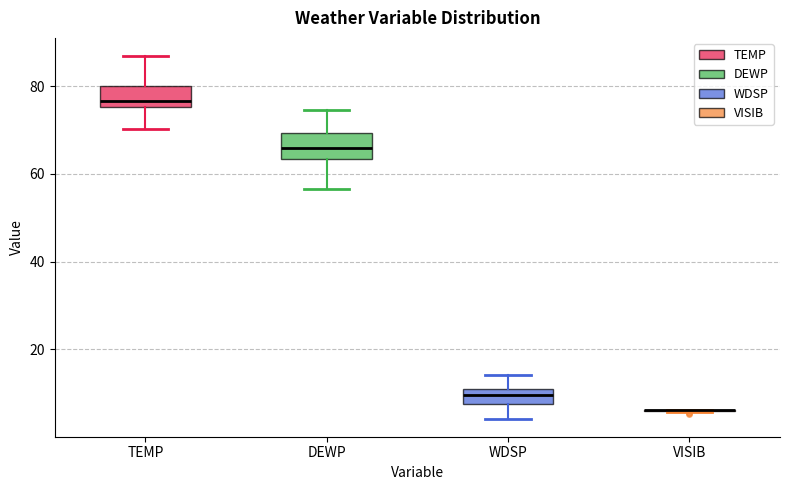

Reading left to right, transcribe this box plot: for each box, give where its median line is, the range the box spans, and where its two whiskers end, as read against the y-axis. The values are not printed on the chart, so give them approximately, as read against the axis.

TEMP: median 76 (just above the box's lower edge), box 76 to 80, whiskers 70 to 86
DEWP: median 66, box 64 to 70, whiskers 56 to 74
WDSP: median 10, box 8 to 12, whiskers 4 to 14
VISIB: box collapsed to a line at 6, whiskers 6 to 6